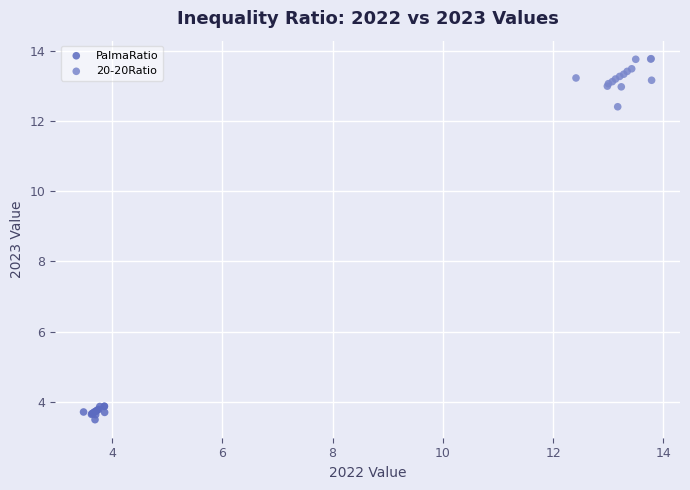

Which series has the largest Y range (max minus min)?

20-20Ratio